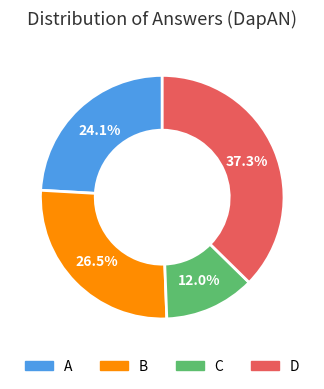

Rank the categories by value from highest to lowest.

D, B, A, C